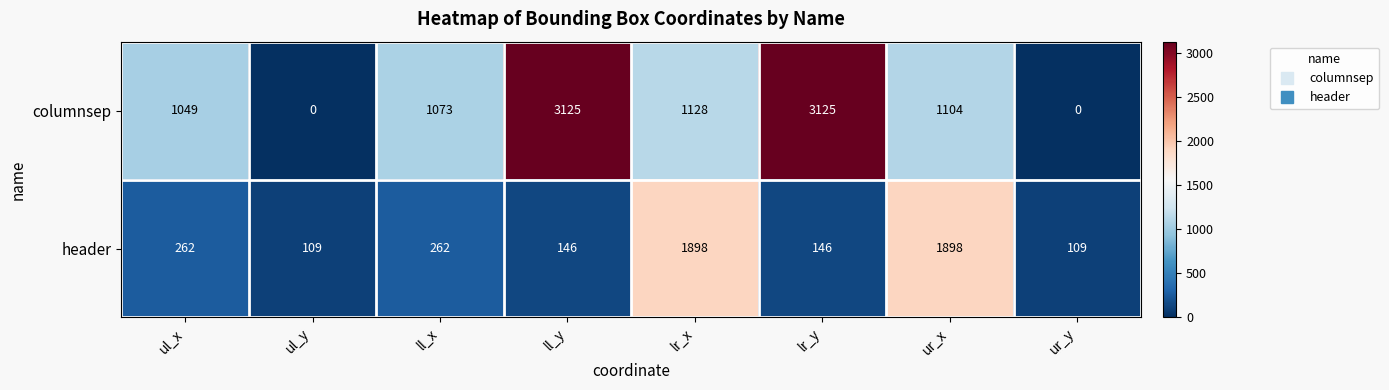

The header series shows 2762 at lr_x. True or false?

False